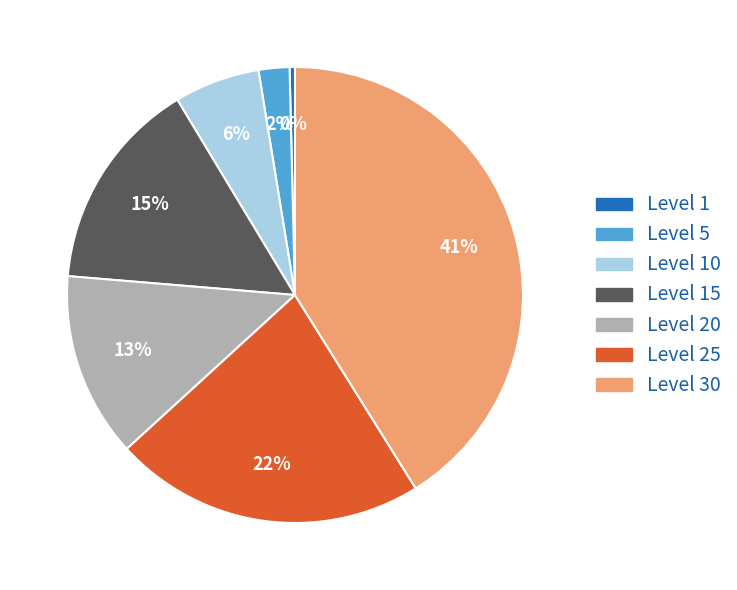

To the nearest percent, what is the difference between the largest and smallest slice percentages?

41%